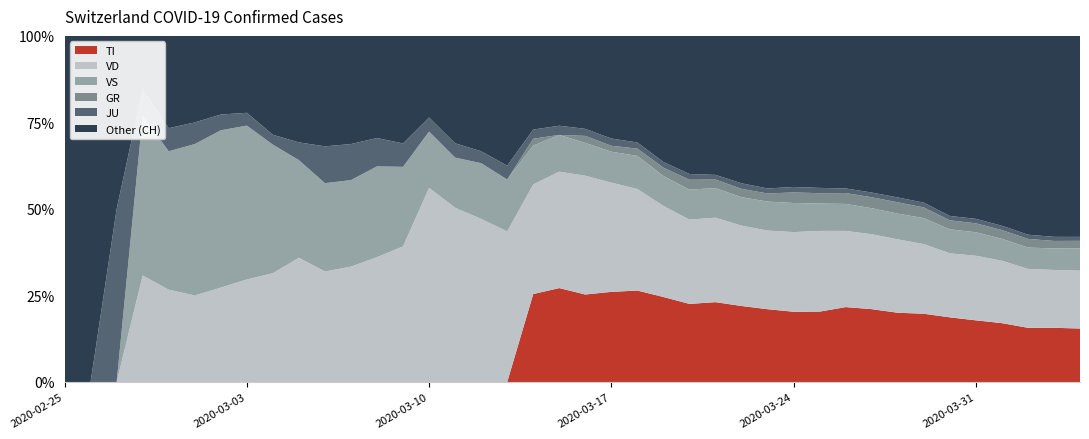

Reading left to right, extract all data points from this chart.

TI: 0=0	1=0	2=0	3=0	4=0	5=0	6=0	7=0	8=0	9=0	10=0	11=0	12=0	13=0	14=0	15=0	16=0	17=0	18=77	19=92	20=112	21=137	22=163	23=182	24=190	25=224	26=246	27=261	28=285	29=306	30=358	31=386	32=385	33=402	34=415	35=401	36=396	37=374	38=370	39=363
GR: 0=0	1=0	2=0	3=0	4=0	5=0	6=0	7=0	8=0	9=0	10=0	11=0	12=0	13=0	14=0	15=0	16=0	17=0	18=6	19=0	20=9	21=9	22=13	23=18	24=24	25=24	26=27	27=29	28=43	29=45	30=52	31=58	32=63	33=63	34=58	35=58	36=59	37=60	38=51	39=52
JU: 0=0	1=0	2=1	3=1	4=1	5=1	6=1	7=1	8=1	9=2	10=5	11=5	12=5	13=5	14=5	15=6	16=6	17=8	18=8	19=9	20=9	21=11	22=11	23=12	24=14	25=13	26=18	27=18	28=22	29=23	30=22	31=25	32=27	33=28	34=28	35=29	36=29	37=29	38=28	39=27
VS: 0=0	1=0	2=0	3=6	4=6	5=7	6=10	7=12	8=13	9=11	10=12	11=12	12=16	13=17	14=20	15=21	16=28	17=30	18=34	19=36	20=42	21=47	22=59	23=64	24=73	25=83	26=92	27=104	28=118	29=119	30=129	31=138	32=143	33=153	34=154	35=153	36=147	37=147	38=147	39=150
VD: 0=0	1=0	2=0	3=4	4=4	5=4	6=6	7=8	8=11	9=14	10=15	11=16	12=22	13=29	14=69	15=73	16=82	17=87	18=96	19=114	20=152	21=166	22=181	23=195	24=205	25=237	26=260	27=282	28=323	29=351	30=364	31=397	32=408	33=410	34=411	35=420	36=420	37=406	38=395	39=393
CH: 0=0	1=1	2=2	3=13	4=15	5=16	6=22	7=27	8=35	9=39	10=47	11=48	12=61	13=74	14=123	15=145	16=174	17=200	18=303	19=339	20=443	21=526	22=617	23=741	24=842	25=971	26=1120	27=1241	28=1404	29=1505	30=1654	31=1834	32=1924	33=2038	34=2222	35=2251	36=2328	37=2387	38=2363	39=2349